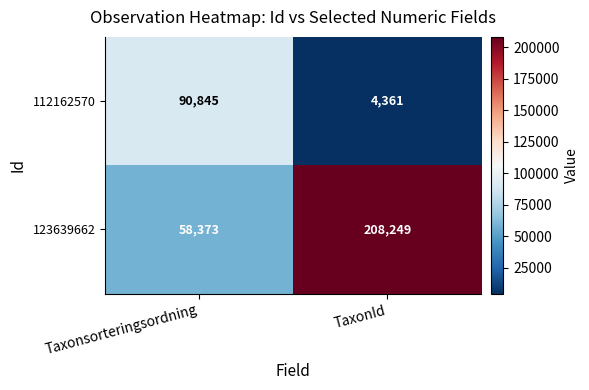

What is the minimum value for 112162570?

4361